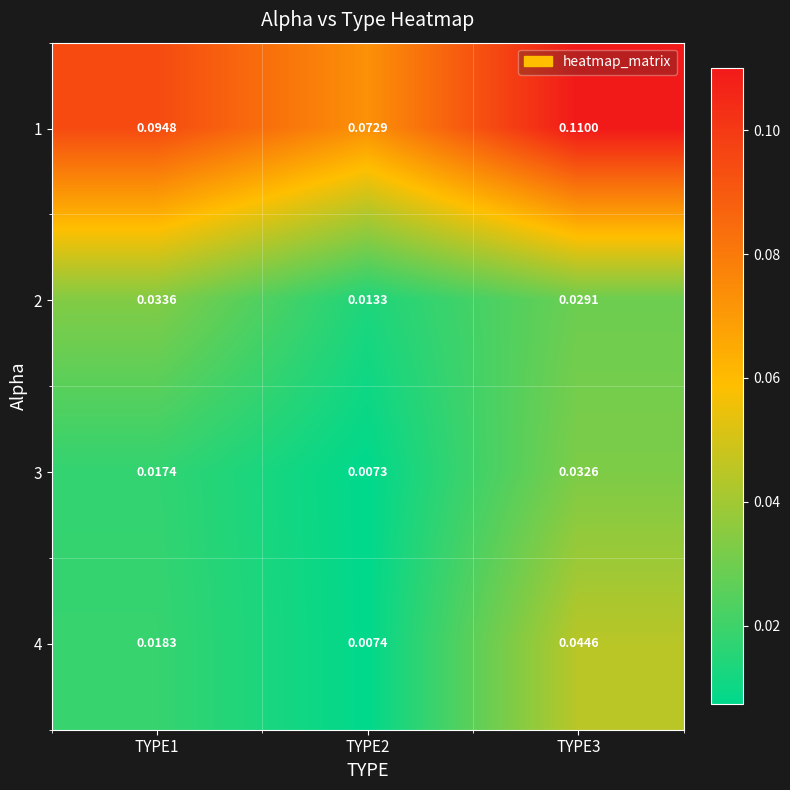

At TYPE2, list the series in order from largest to smallest.

1, 2, 4, 3